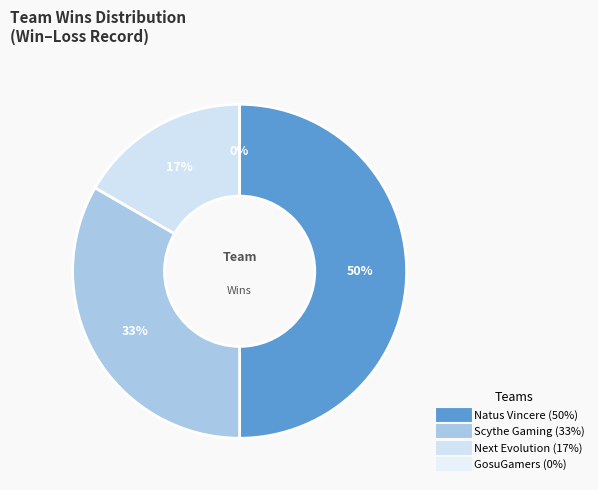

How many slices are in this pie chart?

4